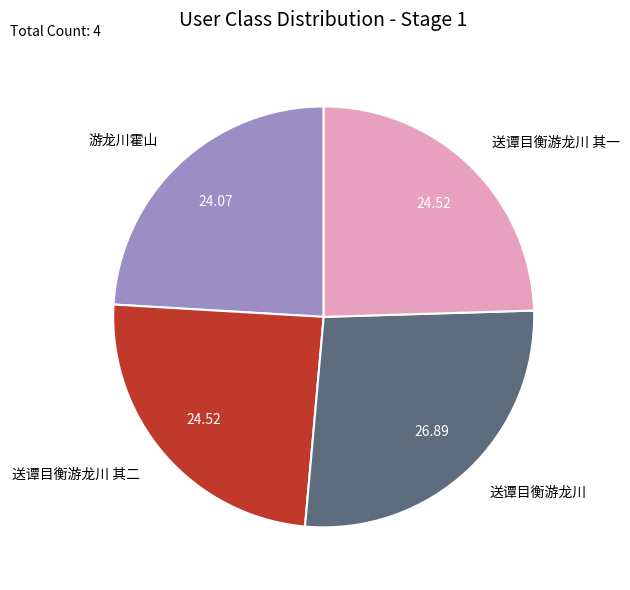

Which slice is the largest?

送谭目衡游龙川